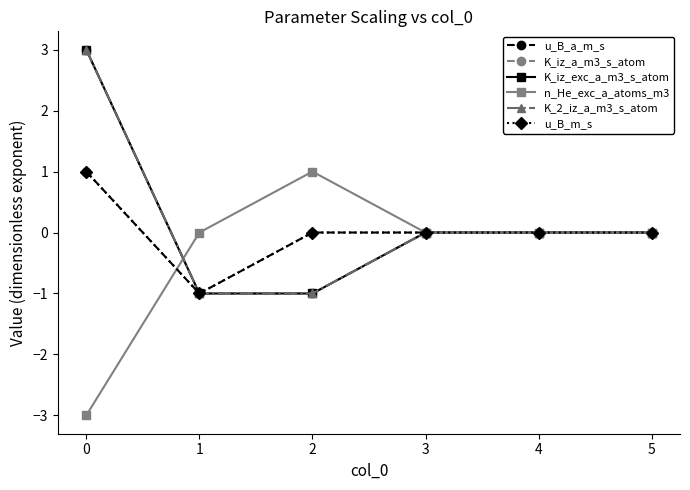

Does the chart have visible grid lines?

No